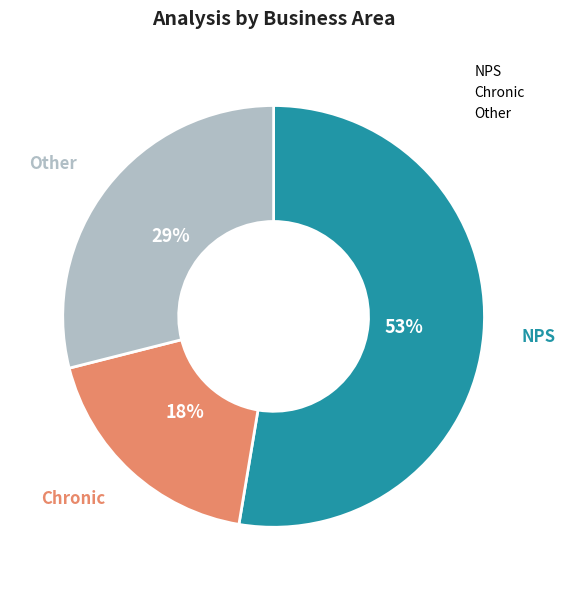

Does any single category account for the majority?

Yes